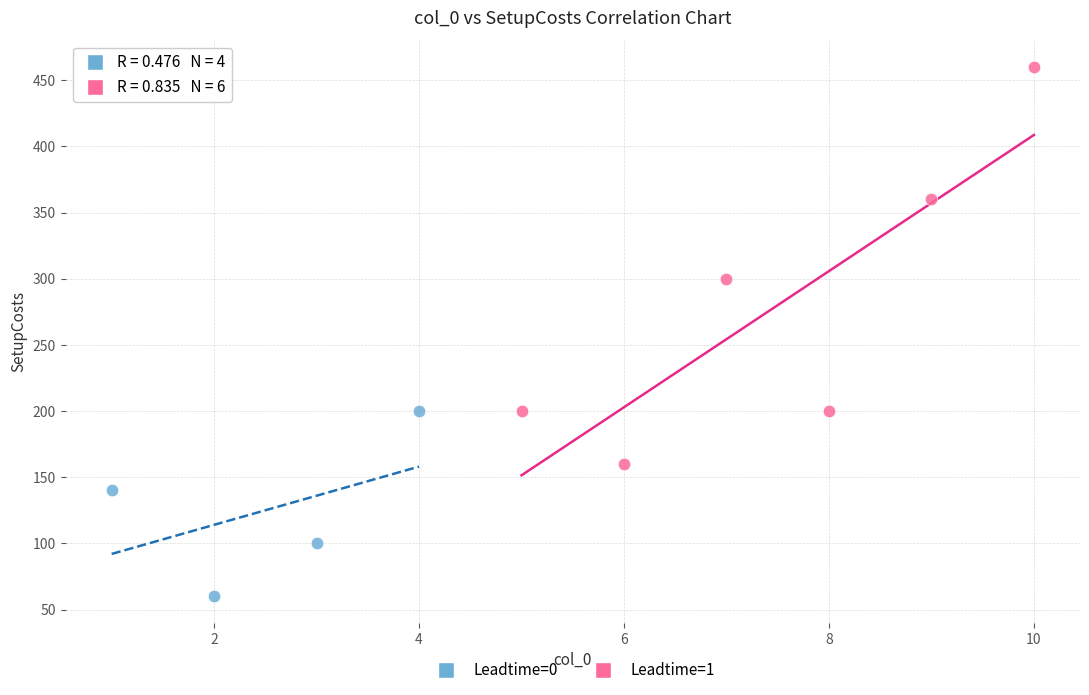

Which series contains the highest Y value?

Leadtime=1